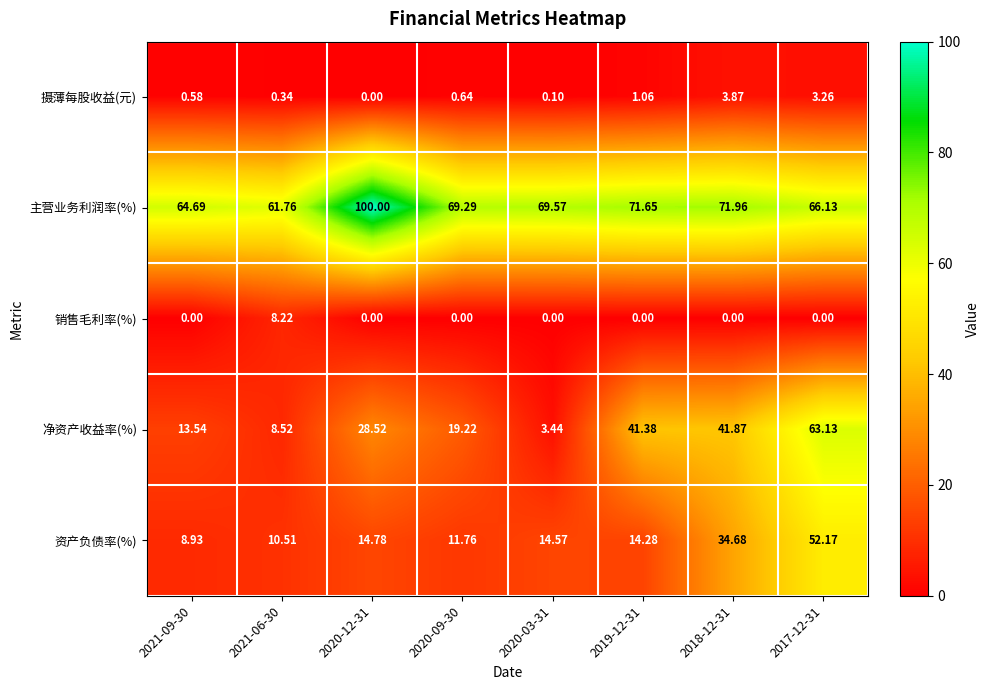

Rank the series by their maximum value, from highest to lowest.

主营业务利润率(%), 净资产收益率(%), 资产负债率(%), 销售毛利率(%), 摄薄每股收益(元)